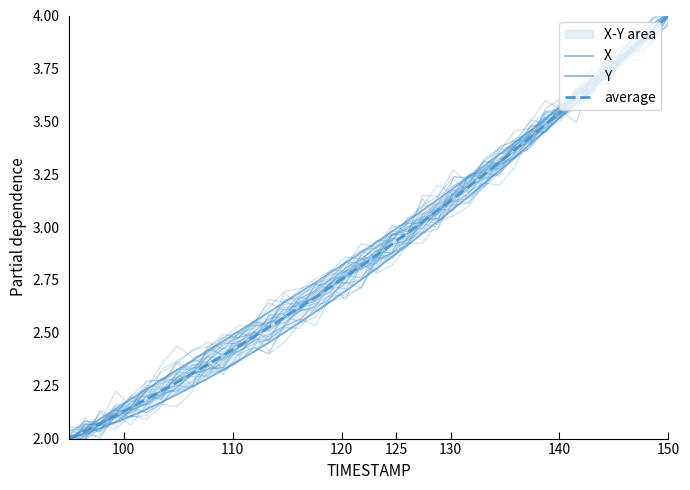

What is the total value across all series at 130?

6.4